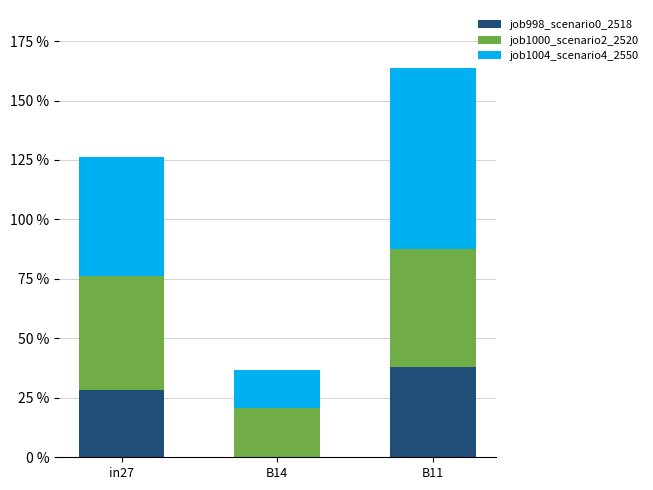

What is the label of the 2nd bar from the left?

B14